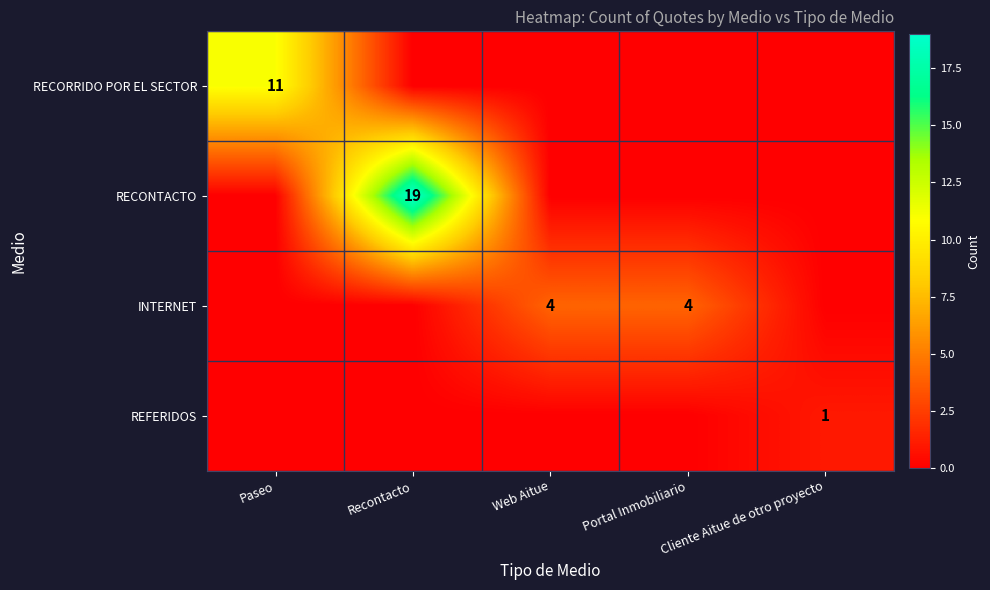

The value of INTERNET at Portal Inmobiliario is 6. True or false?

False